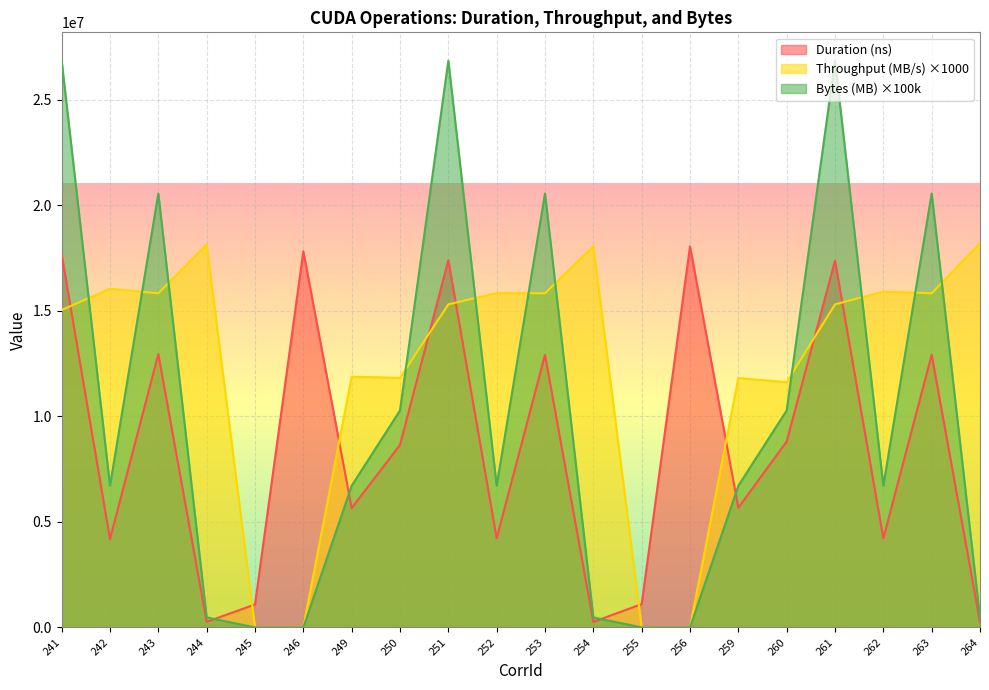

Reading right to left, list all the values displayed in this chart.

Duration (ns): 264=259201.0	263=12914187.0	262=4215512.0	261=17367845.0	260=8803187.0	259=5666560.0	256=18044649.0	255=1103110.0	254=261282.0	253=12907882.0	252=4221368.0	251=17392229.0	250=8643634.0	249=5649345.0	246=17812487.0	245=1088134.0	244=260161.0	243=12944811.0	242=4181944.0	241=17666022.0
Throughput (MB/s): 264=18204328.0	263=15825109.0	262=15904801.0	261=15300821.0	260=11611931.0	259=11811160.0	256=0.0	255=0.0	254=18058052.0	253=15825109.0	252=15837692.0	251=15300821.0	250=11817452.0	249=11878269.0	246=0.0	245=0.0	244=18133549.0	243=15825109.0	242=16039018.0	241=15032386.0
Bytes (MB): 264=471900.0	263=20552100.0	262=6710900.0	261=26843500.0	260=10276000.0	259=6710900.0	256=0.0	255=0.0	254=471900.0	253=20552100.0	252=6710900.0	251=26843500.0	250=10276000.0	249=6710900.0	246=0.0	245=0.0	244=471900.0	243=20552100.0	242=6710900.0	241=26843500.0